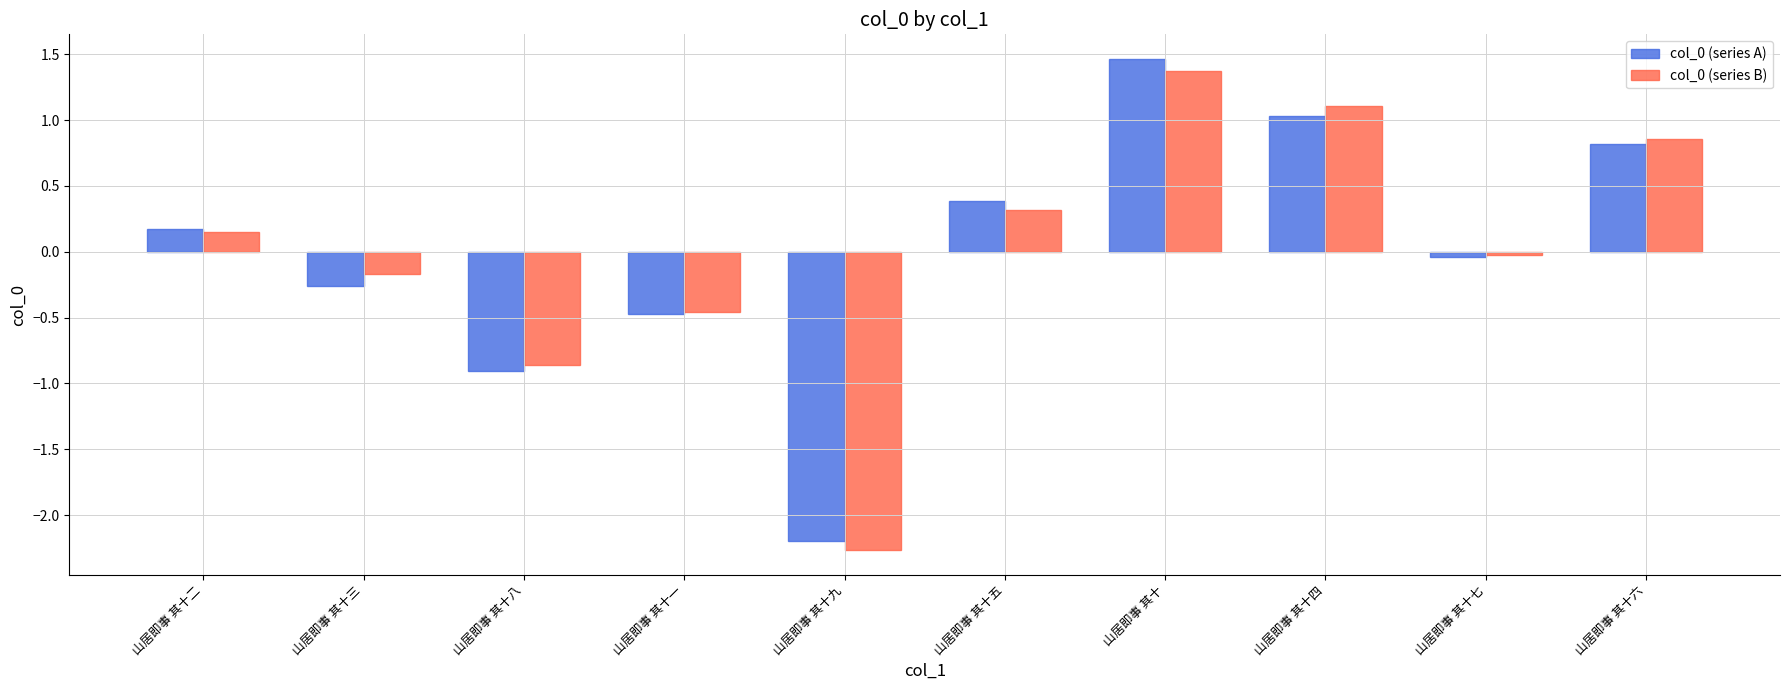

Does the chart contain stacked bars?

No